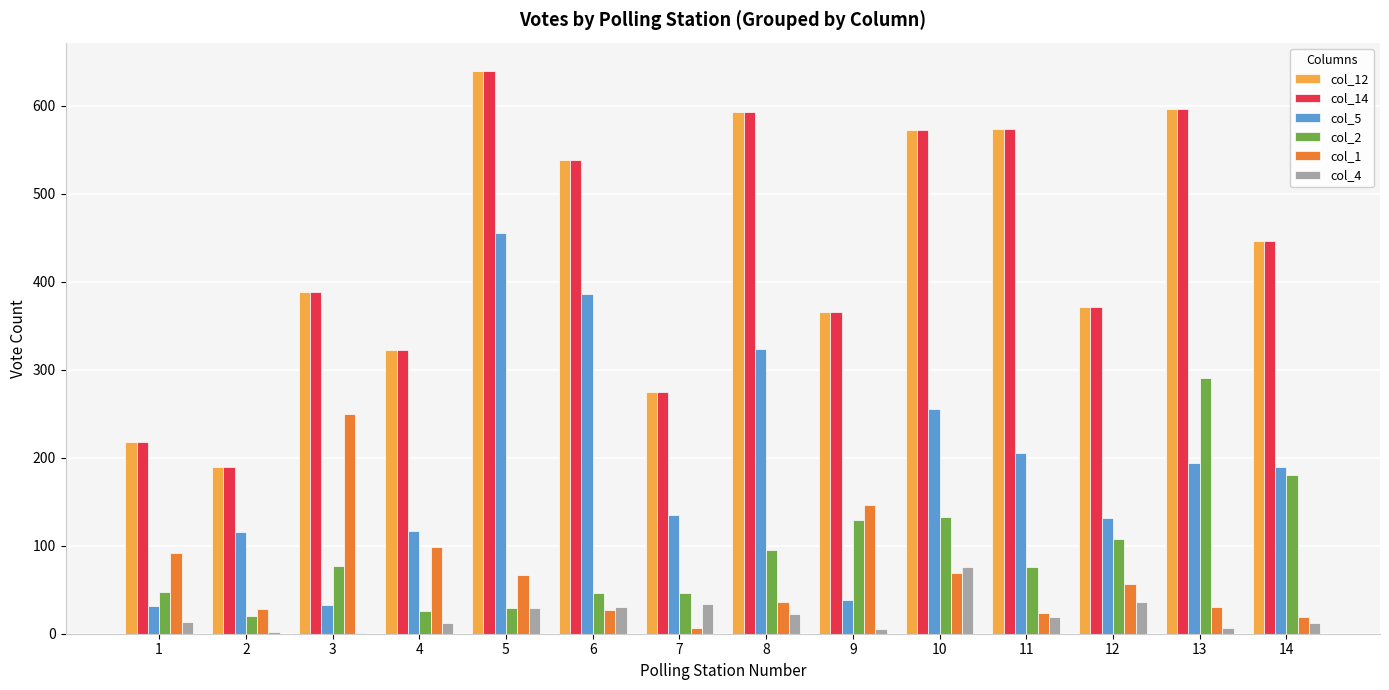

At which category is the sum across all series the highest?

5